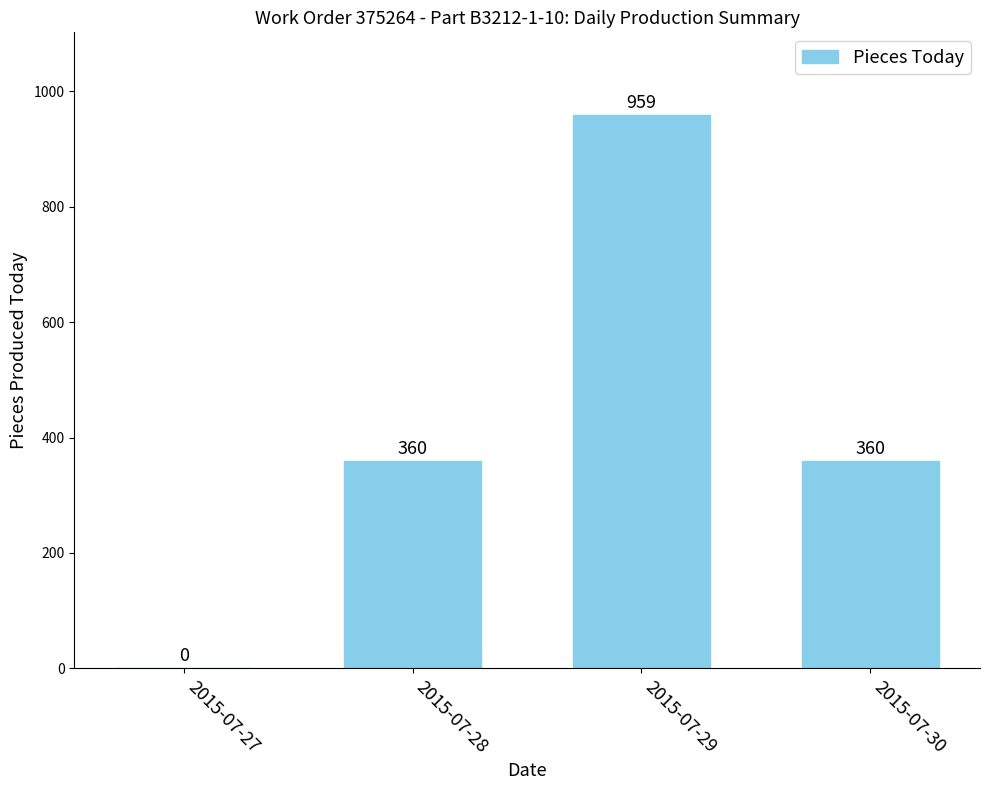

Which has a higher value, 2015-07-29 or 2015-07-28?

2015-07-29